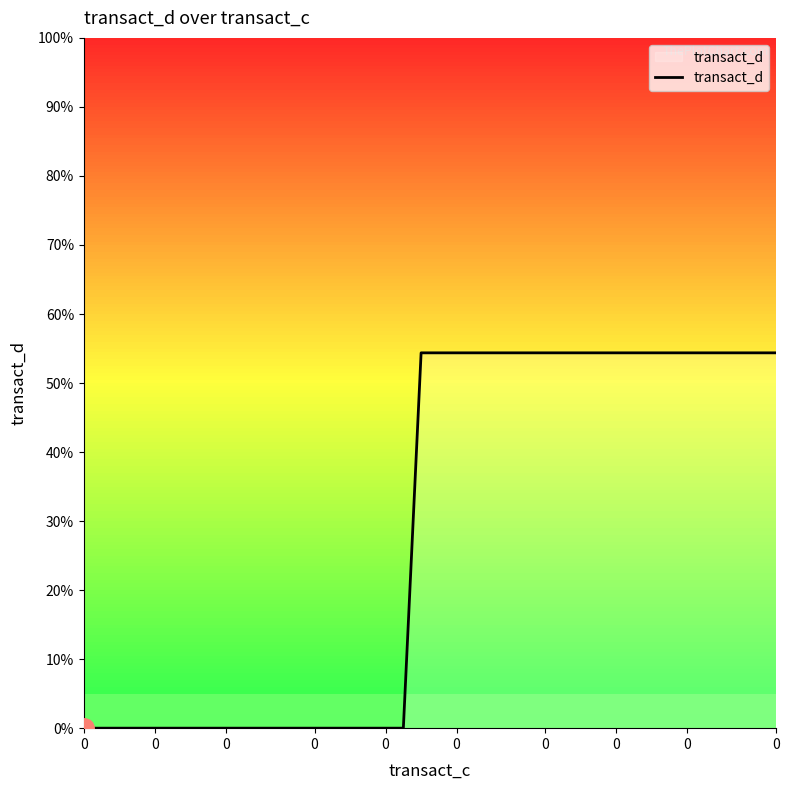

What is the greatest value displayed?

54.4